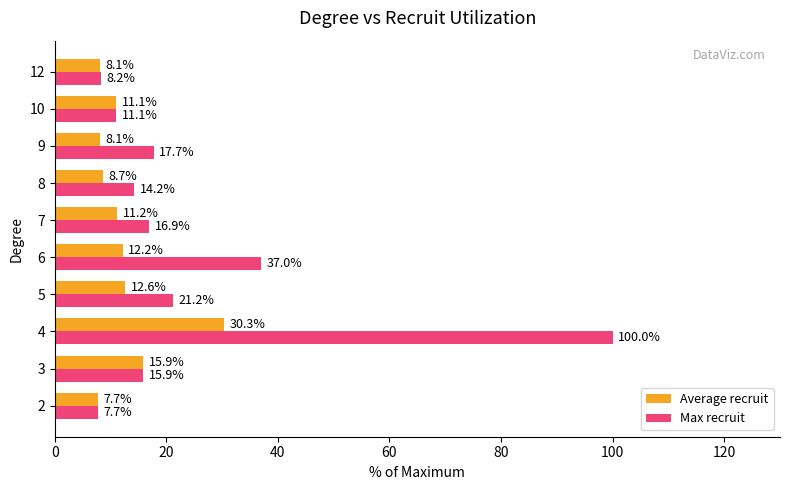

What is the total value across all series at 3?

31.8